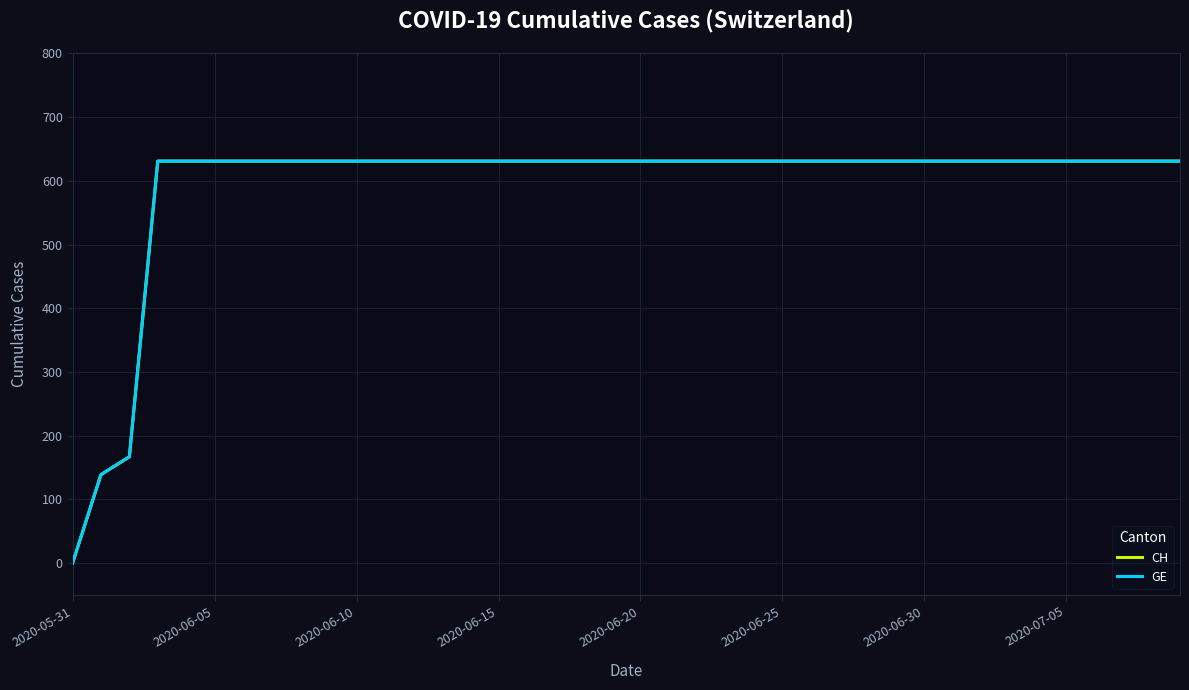

At which category is the sum across all series the highest?

2020-06-15